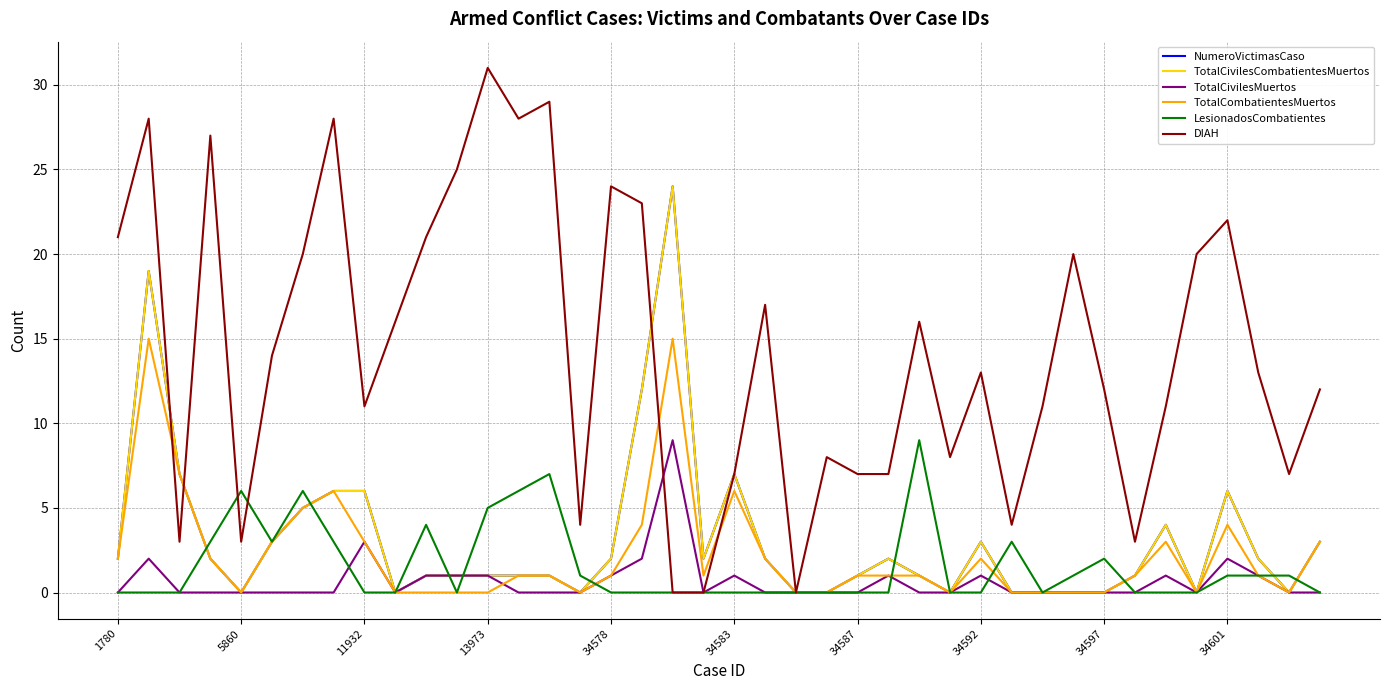

Does the chart have visible grid lines?

Yes